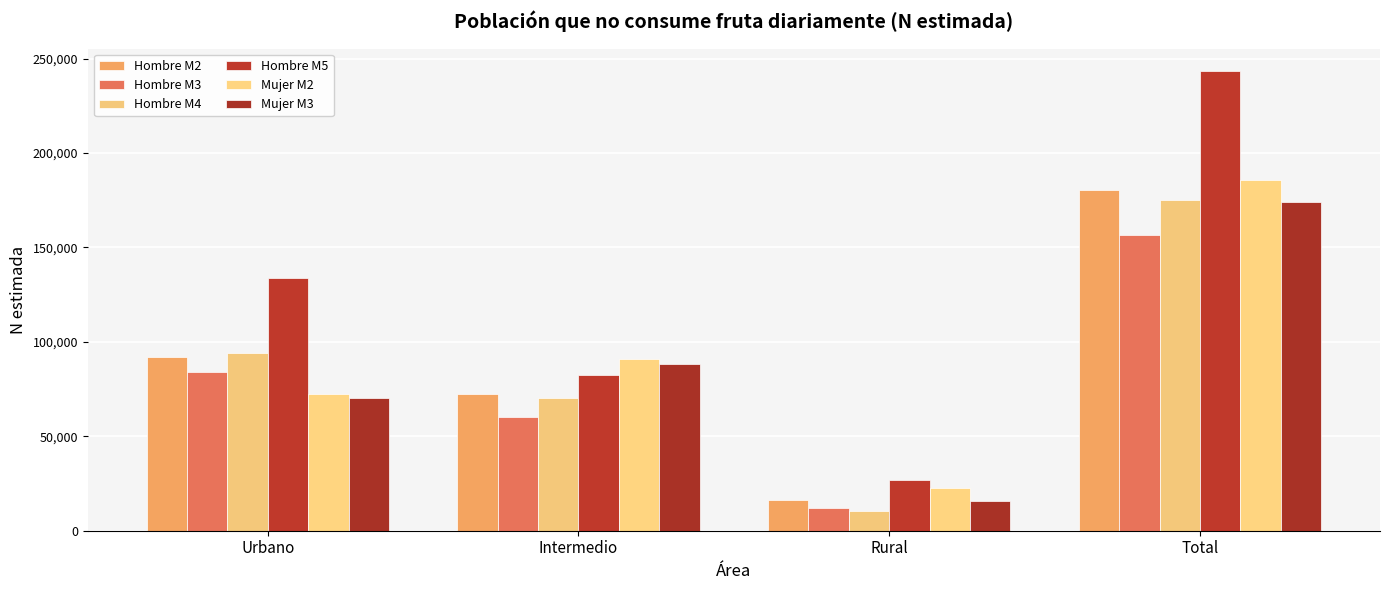

How many distinct data groups are displayed?

6